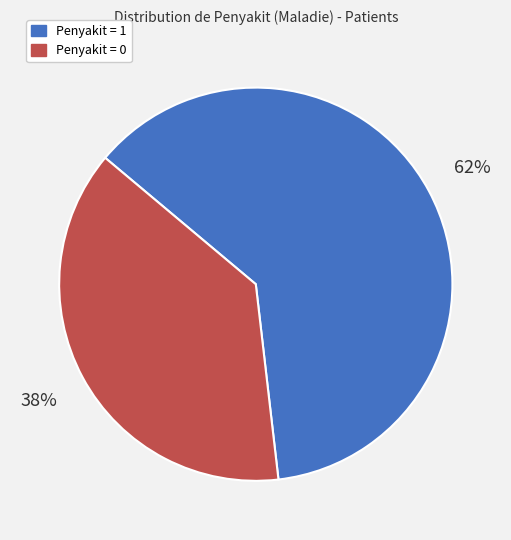

Rank the categories by value from lowest to highest.

Penyakit = 0, Penyakit = 1